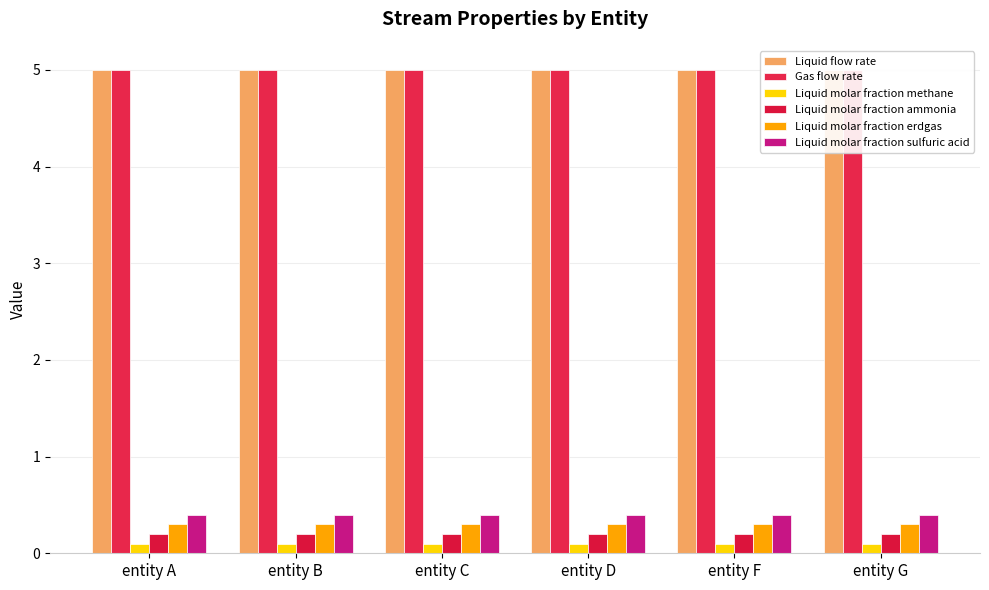

Between entity B and entity F, which series saw the biggest shift?

Liquid flow rate